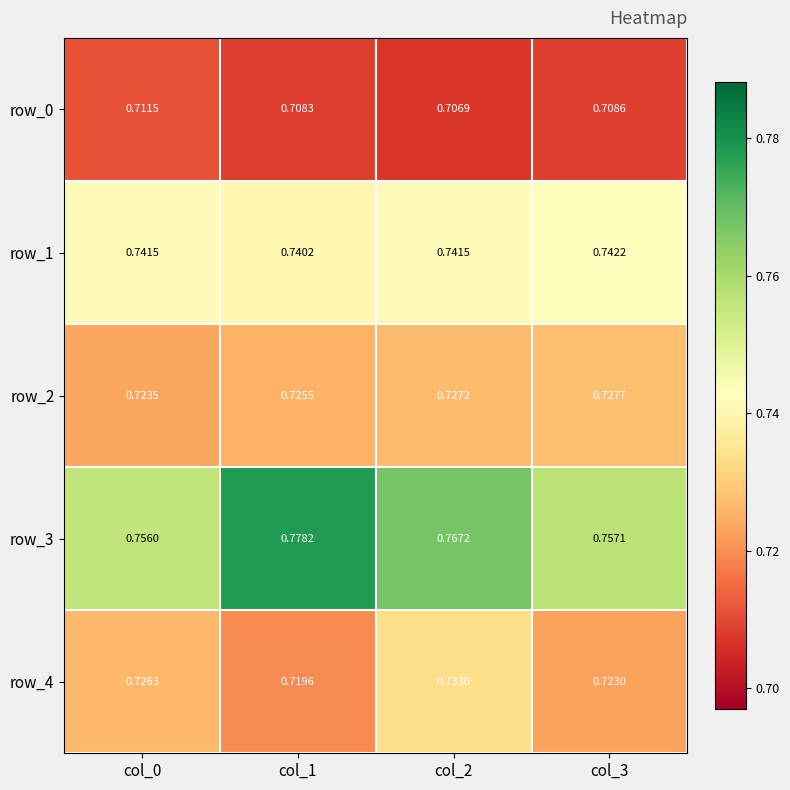

Which category has the highest value across all series?

col_1